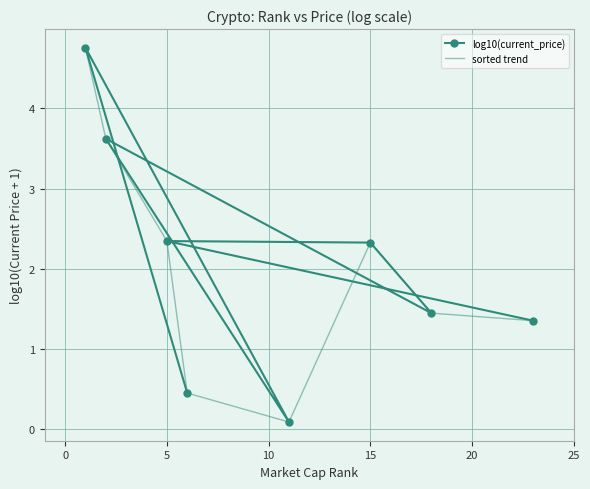

What is the highest value of the sorted trend series?

4.8